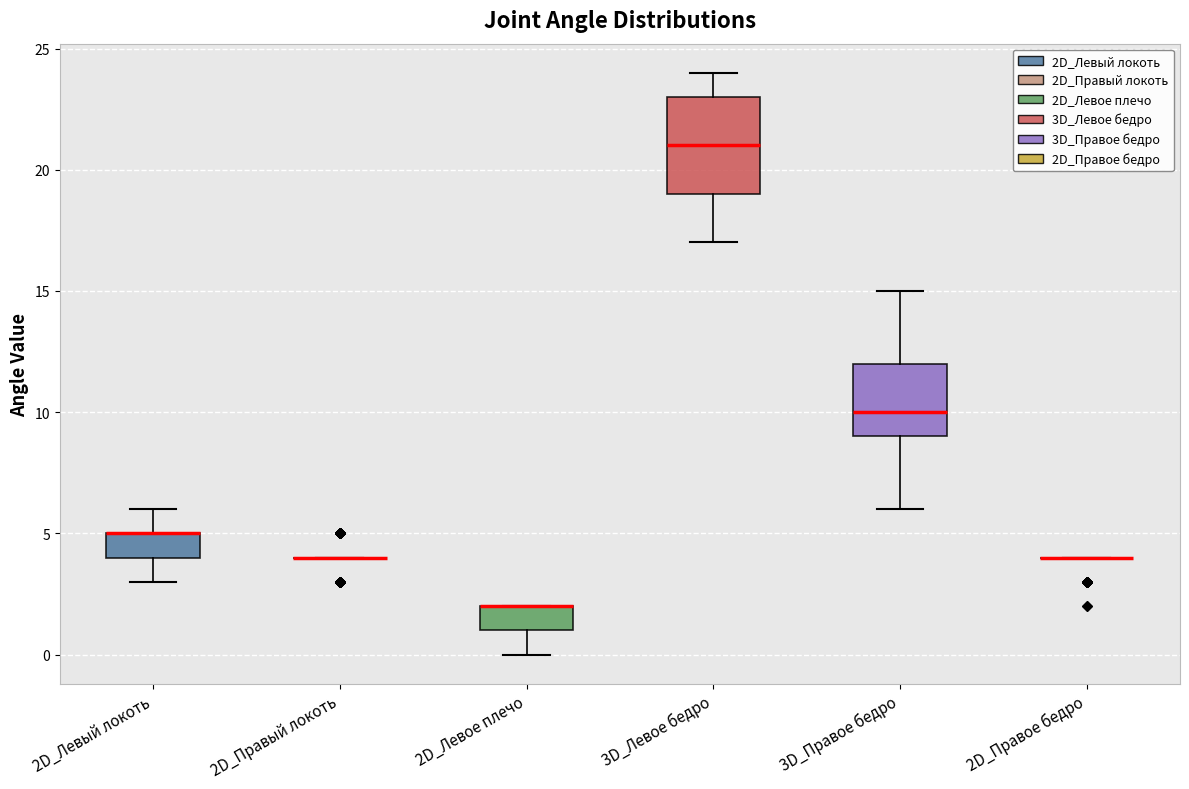

Reading left to right, read every box against the y-axis: the position of its median line, the range the box covers, and the ends of its whiskers. The values are not printed on the chart, so give them approximately, as read against the axis.

2D_Левый локоть: median 5 (drawn on the box's upper edge), box 4 to 5, whiskers 3 to 6
2D_Правый локоть: box collapsed to a line at 4, whiskers 4 to 4
2D_Левое плечо: median 2 (drawn on the box's upper edge), box 1 to 2, whiskers 0 to 2
3D_Левое бедро: median 21, box 19 to 23, whiskers 17 to 24
3D_Правое бедро: median 10, box 9 to 12, whiskers 6 to 15
2D_Правое бедро: box collapsed to a line at 4, whiskers 4 to 4